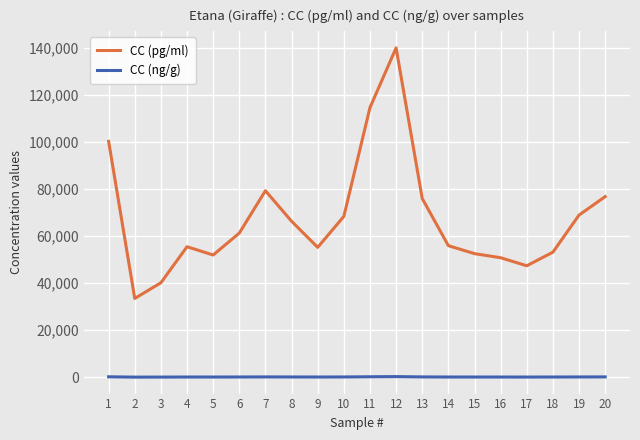

Which series has the widest spread of values?

CC (pg/ml)